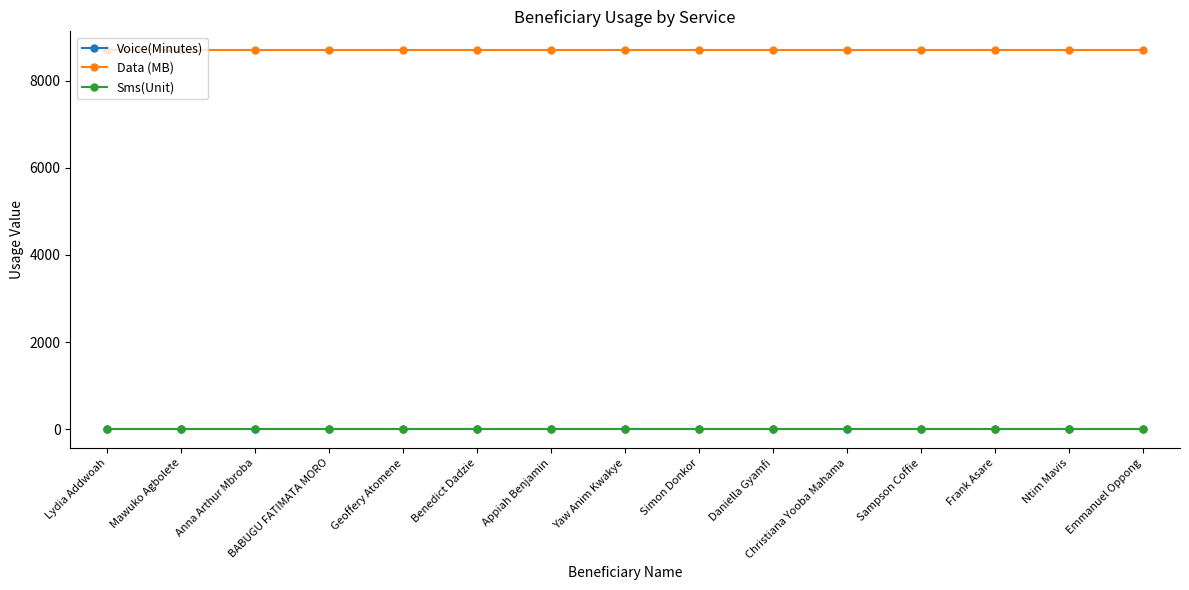

Rank the categories by Voice(Minutes) value from lowest to highest.

Lydia Addwoah, Mawuko Agbolete, Anna Arthur Mbroba, BABUGU FATIMATA MORO, Geoffery Atomene, Benedict Dadzie, Appiah Benjamin, Yaw Anim Kwakye, Simon Donkor, Daniella Gyamfi, Christiana Yooba Mahama, Sampson Coffie, Frank Asare, Ntim Mavis, Emmanuel Oppong